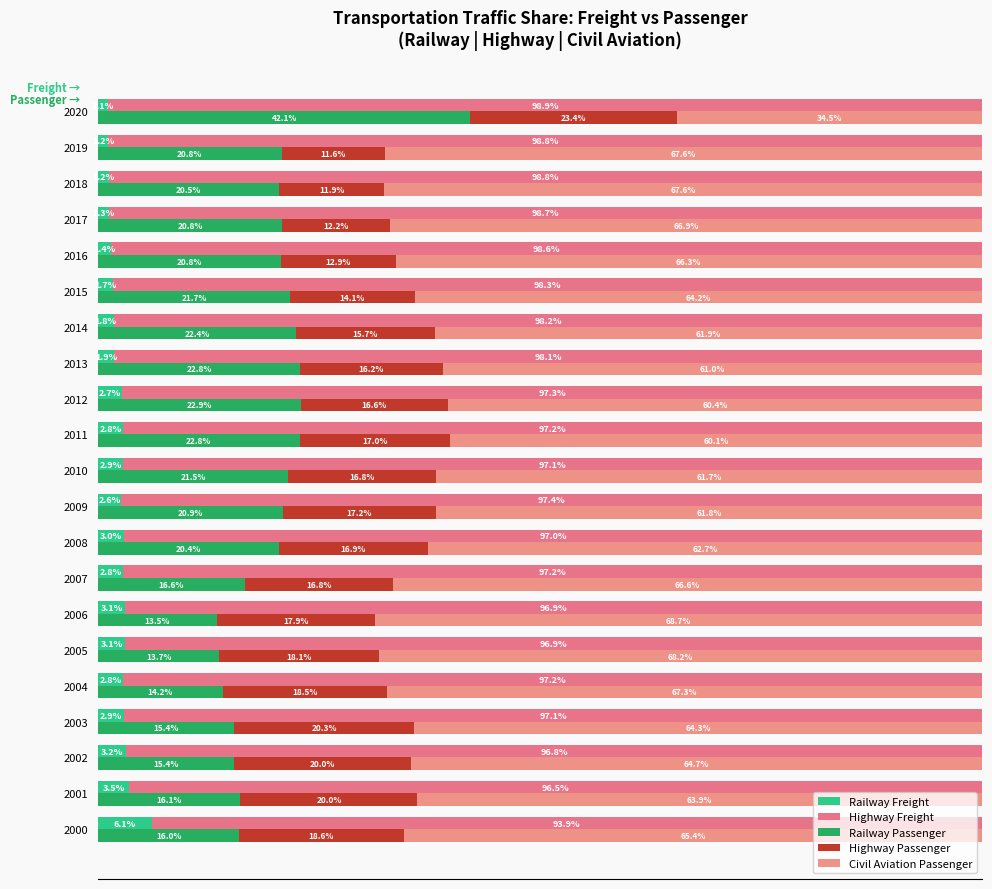

The Civil Aviation Passenger series shows 61.7 at 2010. True or false?

True